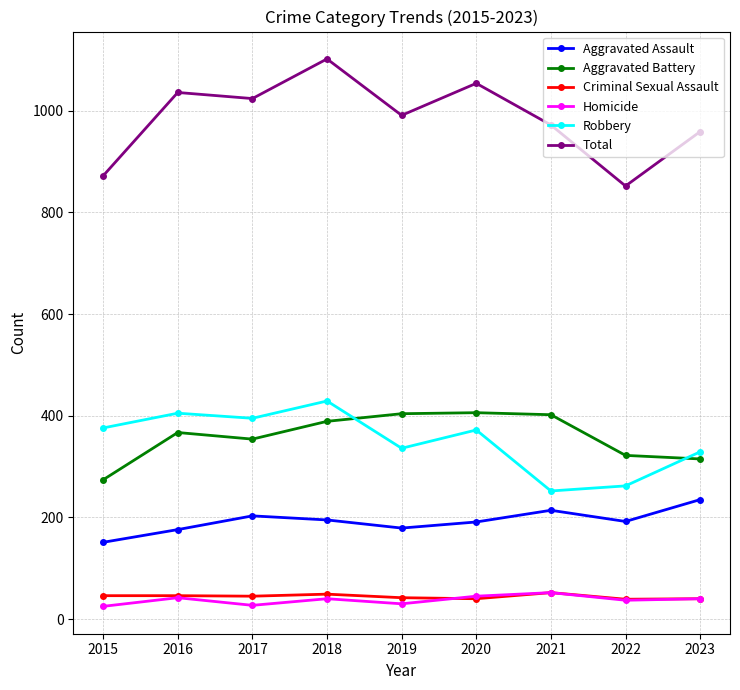

Which series has the largest range (max minus min)?

Total